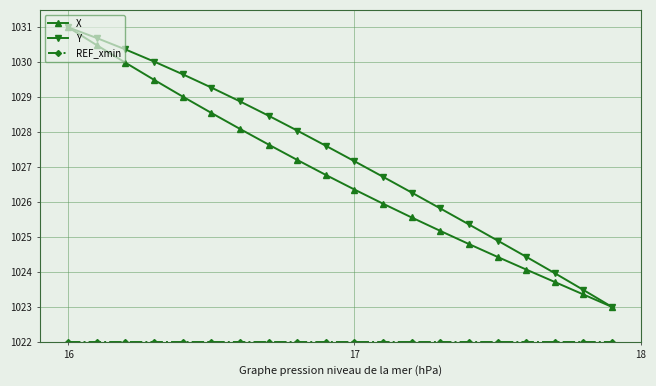

What is the lowest value of the Y series?

1023.0